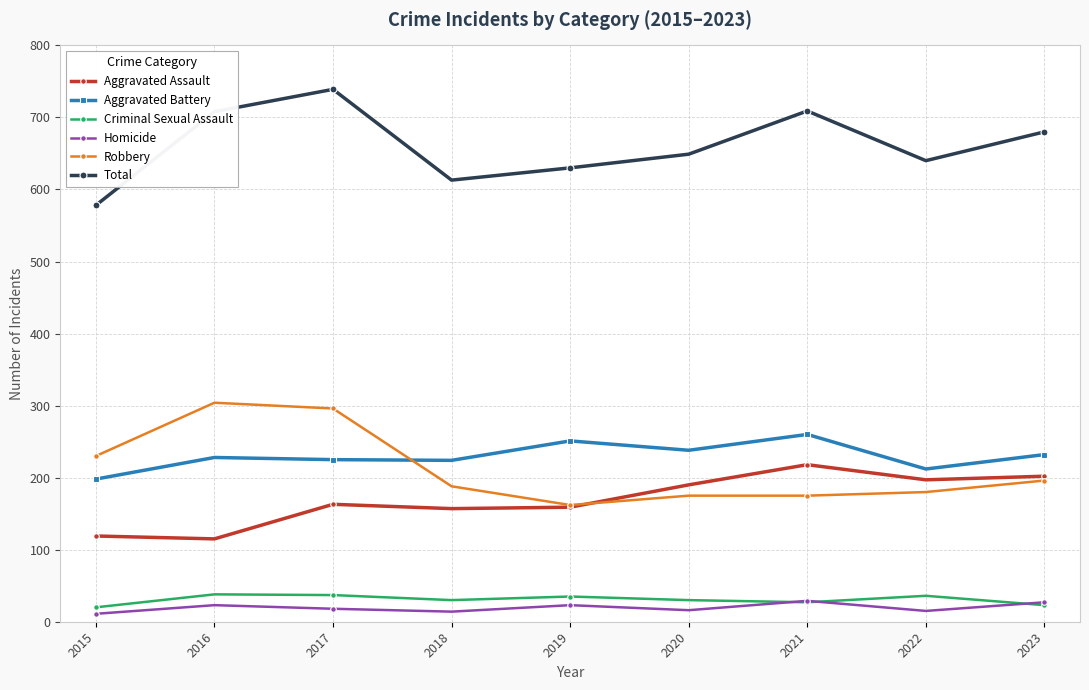

True or false: Criminal Sexual Assault and Robbery cross at least once.

False